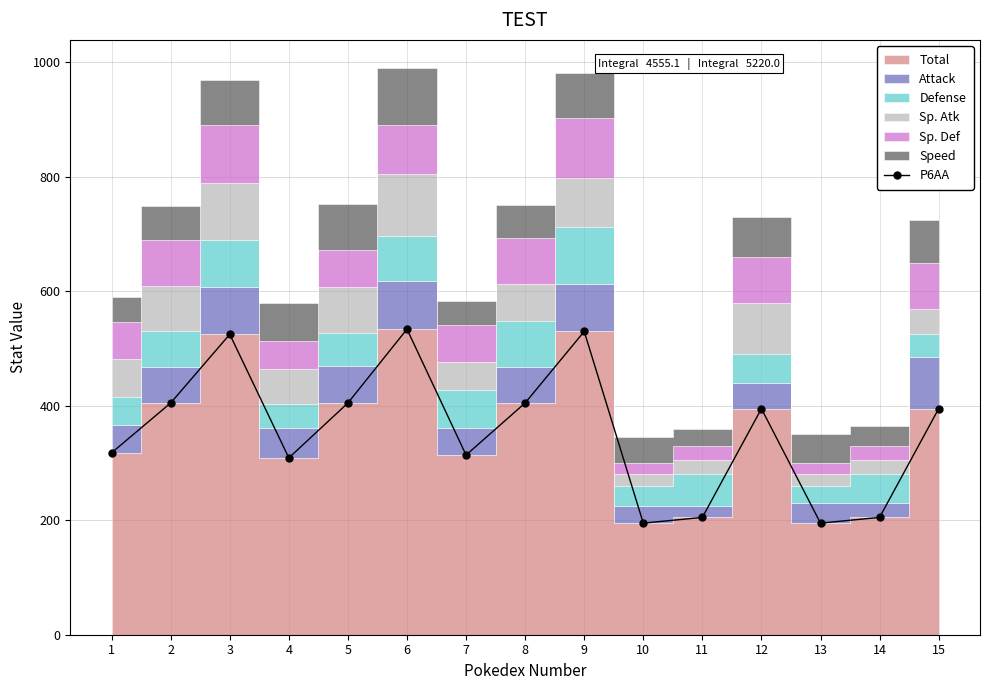

What is the change in value from 4 to 9?

+221